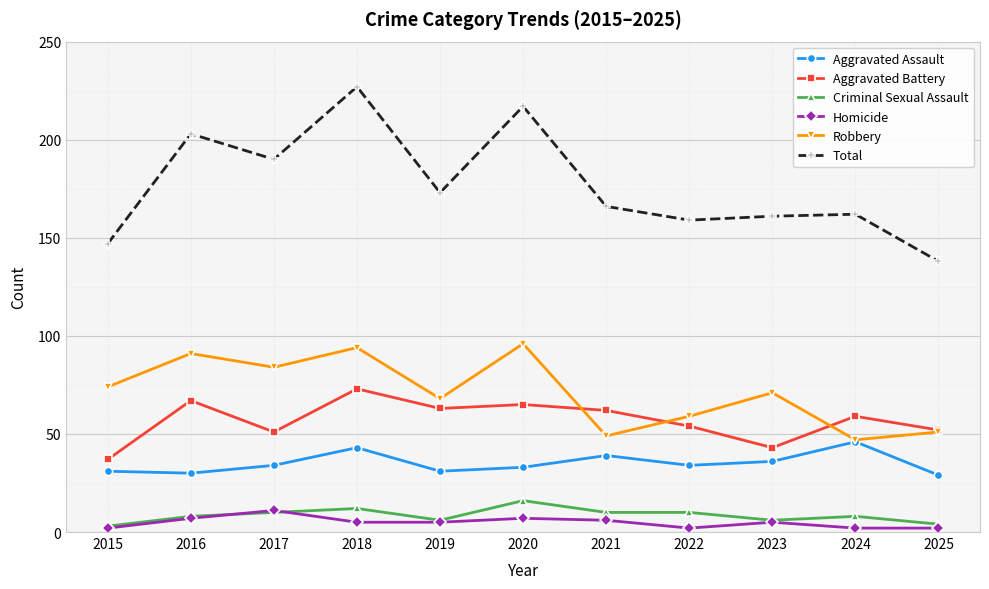

List the series in order of their peak value, lowest first.

Homicide, Criminal Sexual Assault, Aggravated Assault, Aggravated Battery, Robbery, Total